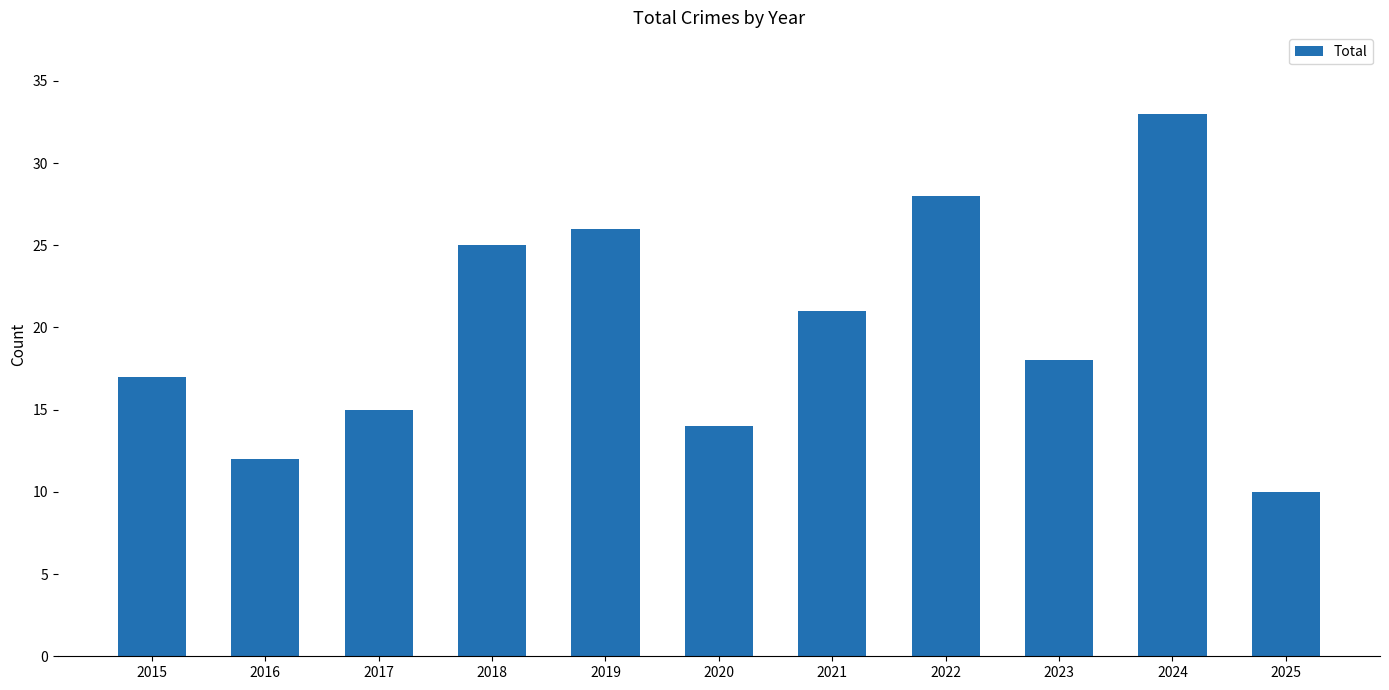

Does the chart contain stacked bars?

No